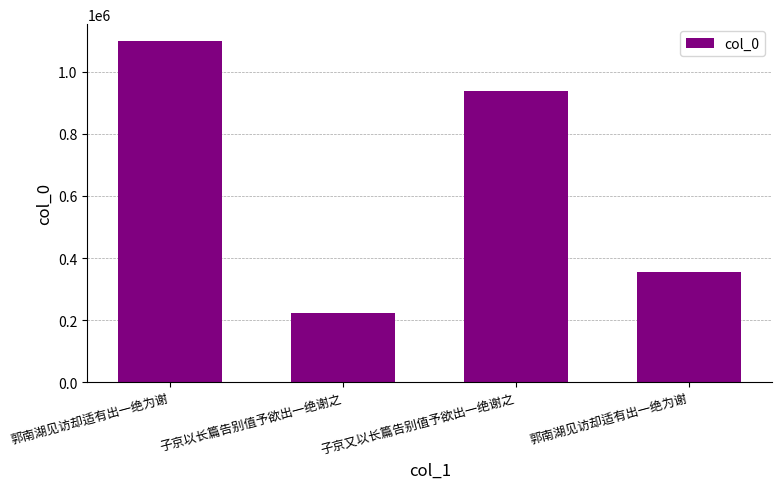

Rank the categories by value from lowest to highest.

子京以长篇告别值予欲出一绝谢之, 郭南湖见访却适有出一绝为谢, 子京又以长篇告别值予欲出一绝谢之, 郭南湖见访却适有出一绝为谢